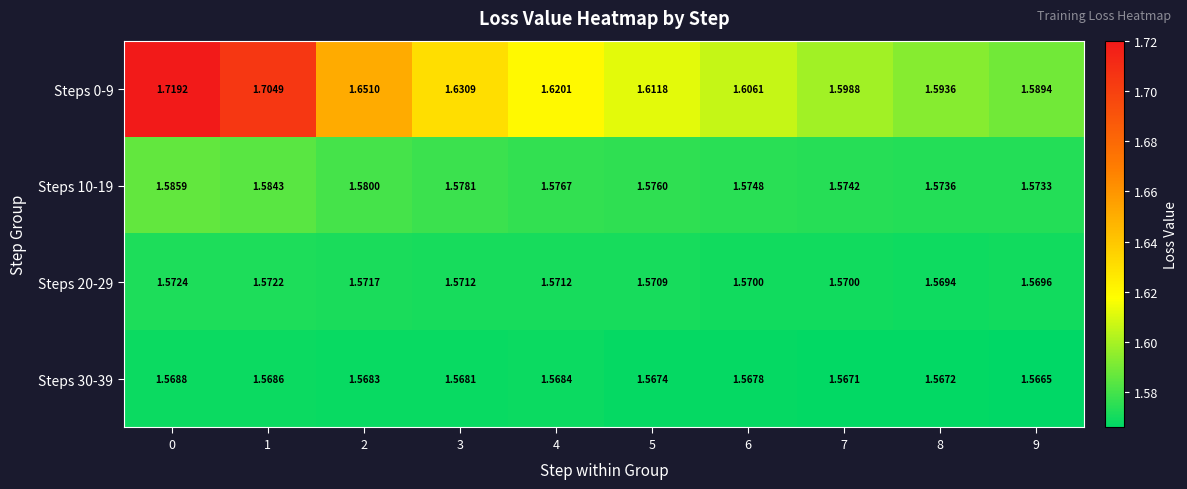

Is the value of Steps 10-19 at 4 greater than the value of Steps 20-29 at 6?

Yes